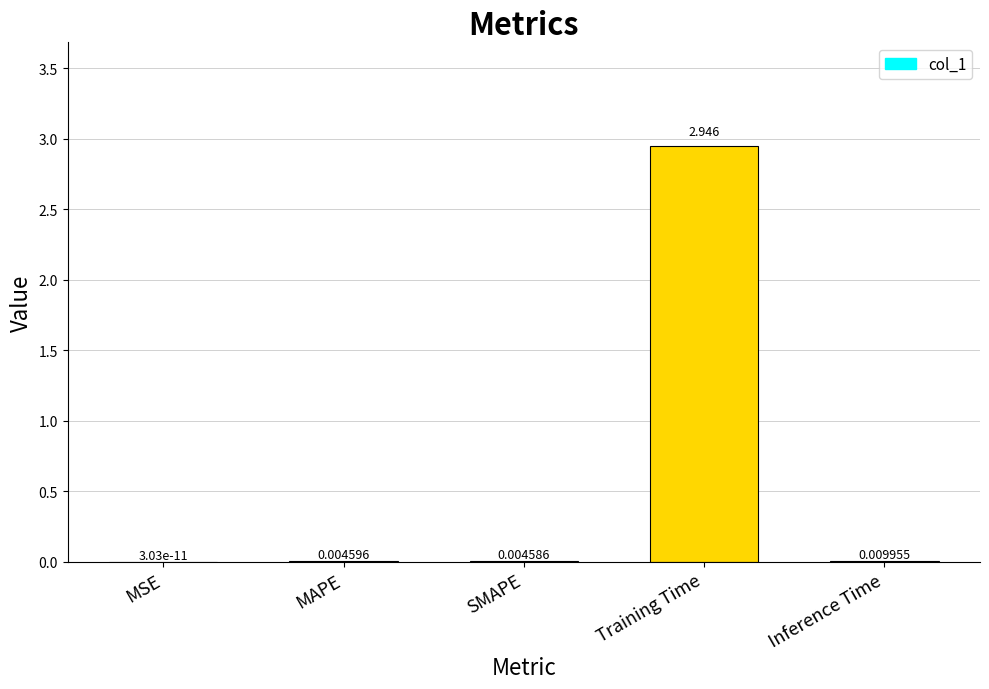

Does the chart contain stacked bars?

No